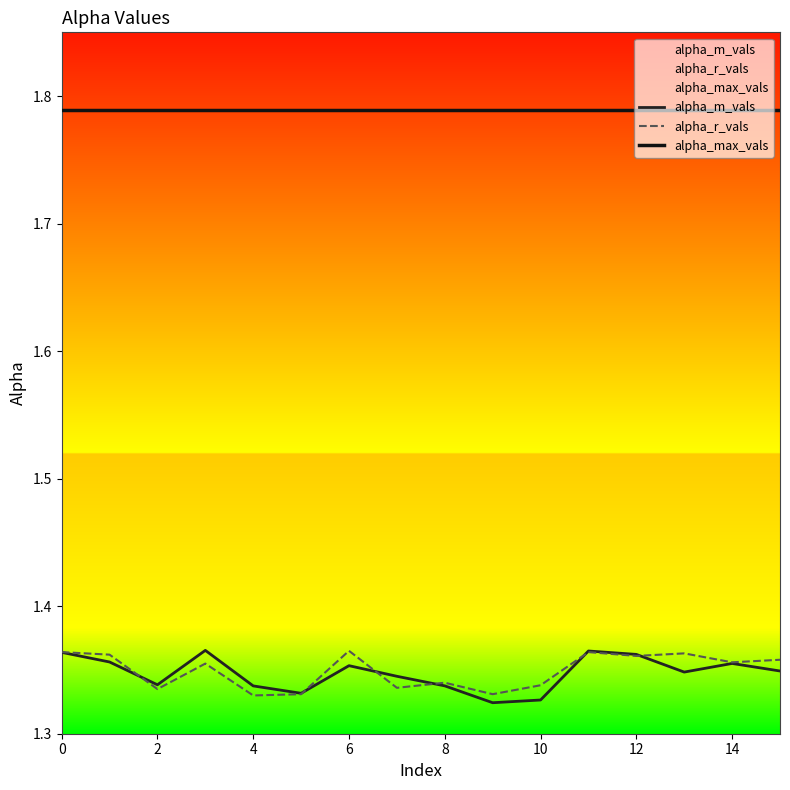

What is the label of the 7th point from the right?

9